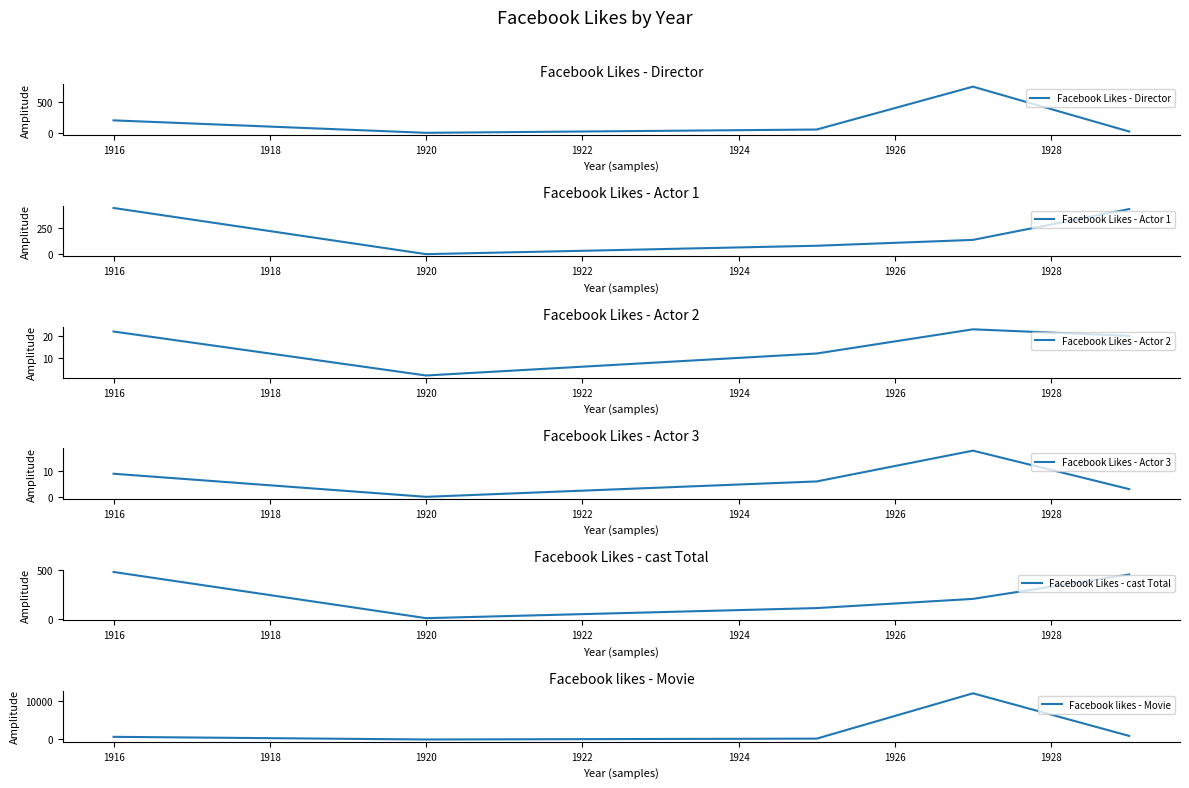

What is the average value of the Facebook likes - Movie series?

2769